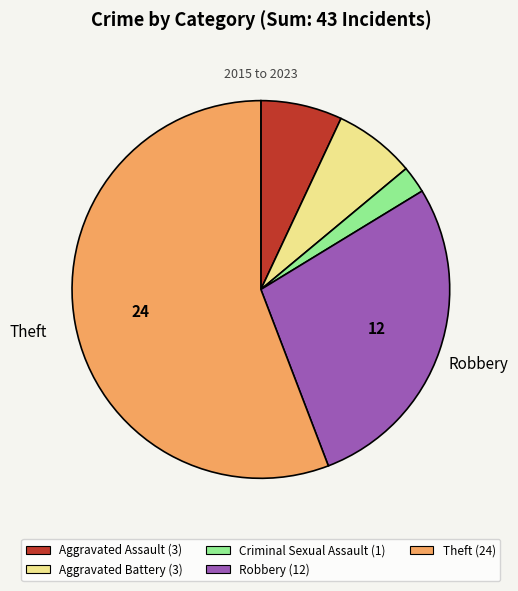

Does any single category account for the majority?

Yes